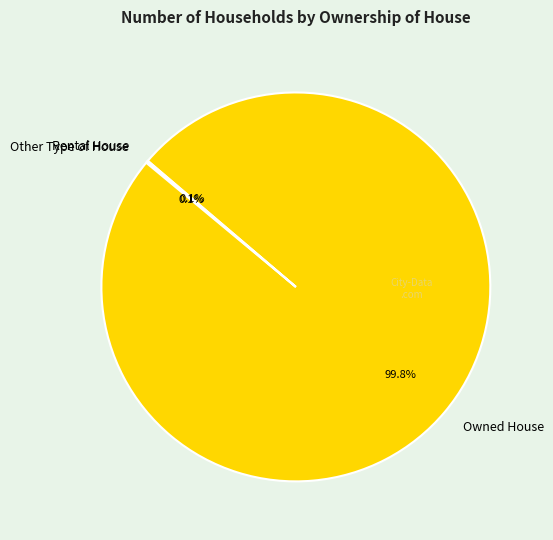

What is the majority slice?

Owned House